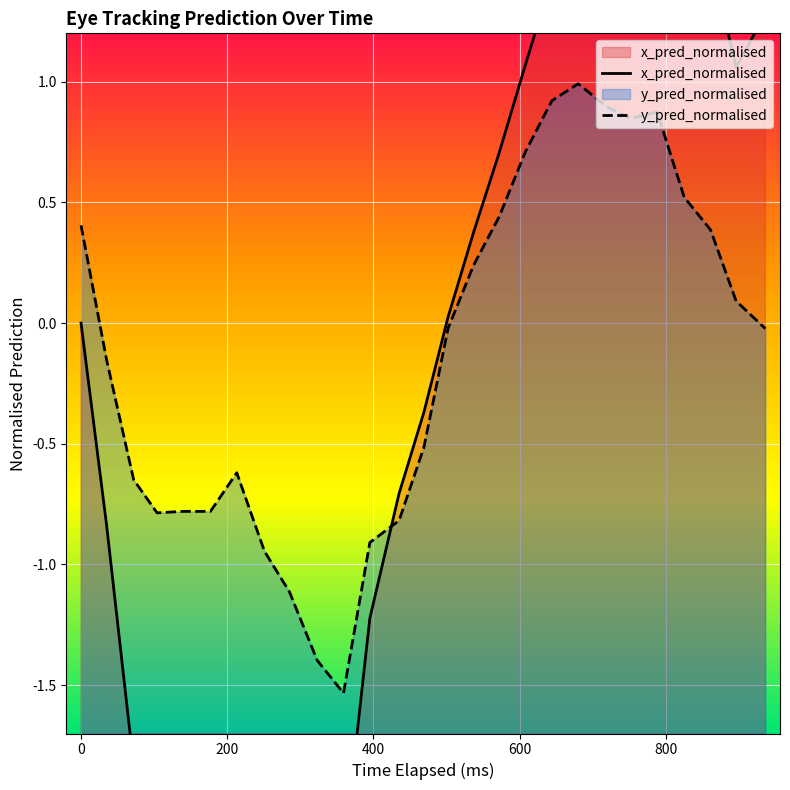

Which series ends up on top after the final intersection of x_pred_normalised and y_pred_normalised?

x_pred_normalised